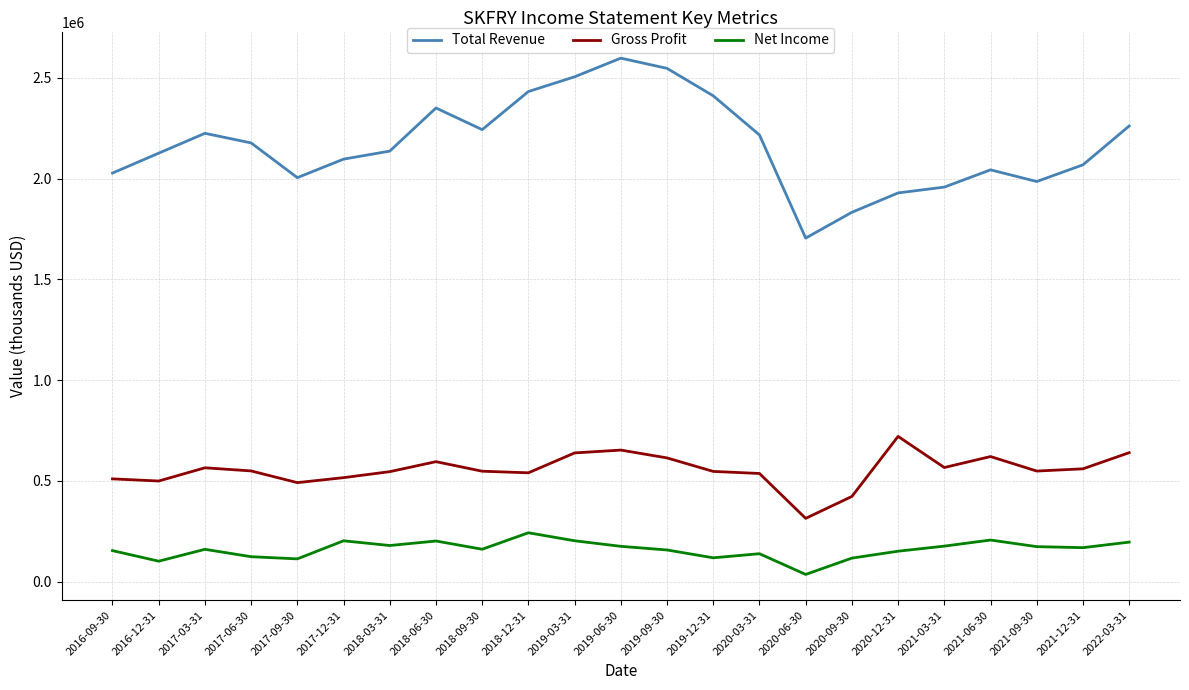

True or false: Gross Profit and Total Revenue intersect in this chart.

False